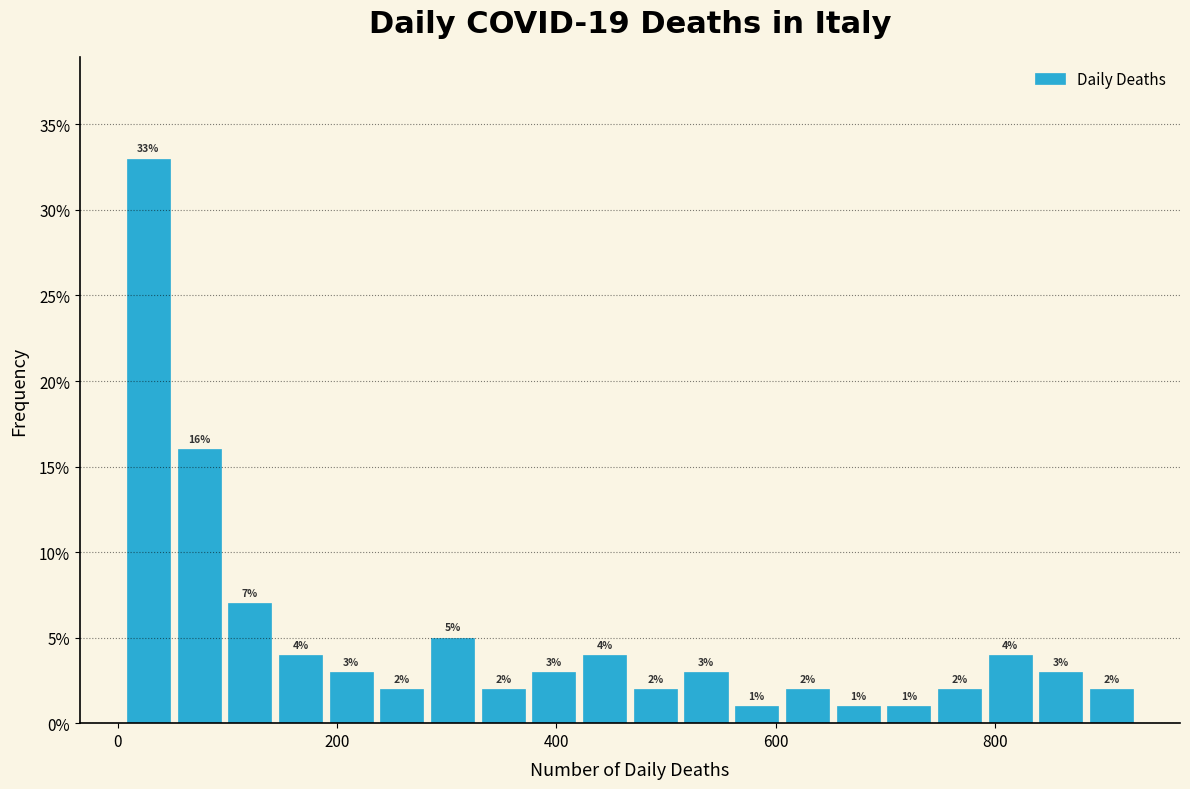

Read against the x-axis, roughly where is the centre of the tallest bar?

20